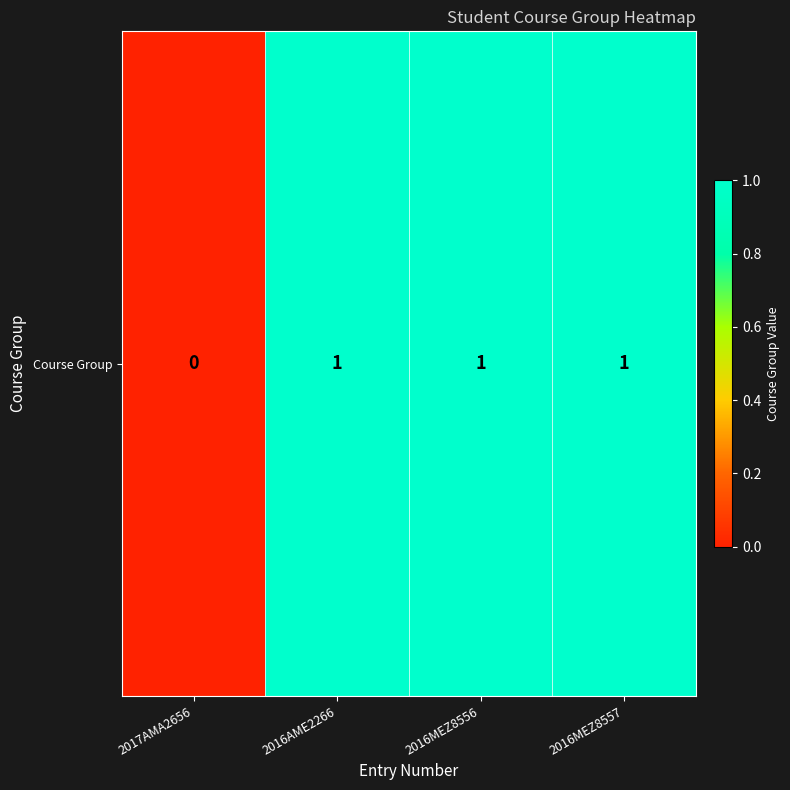

What is the greatest value displayed?

1